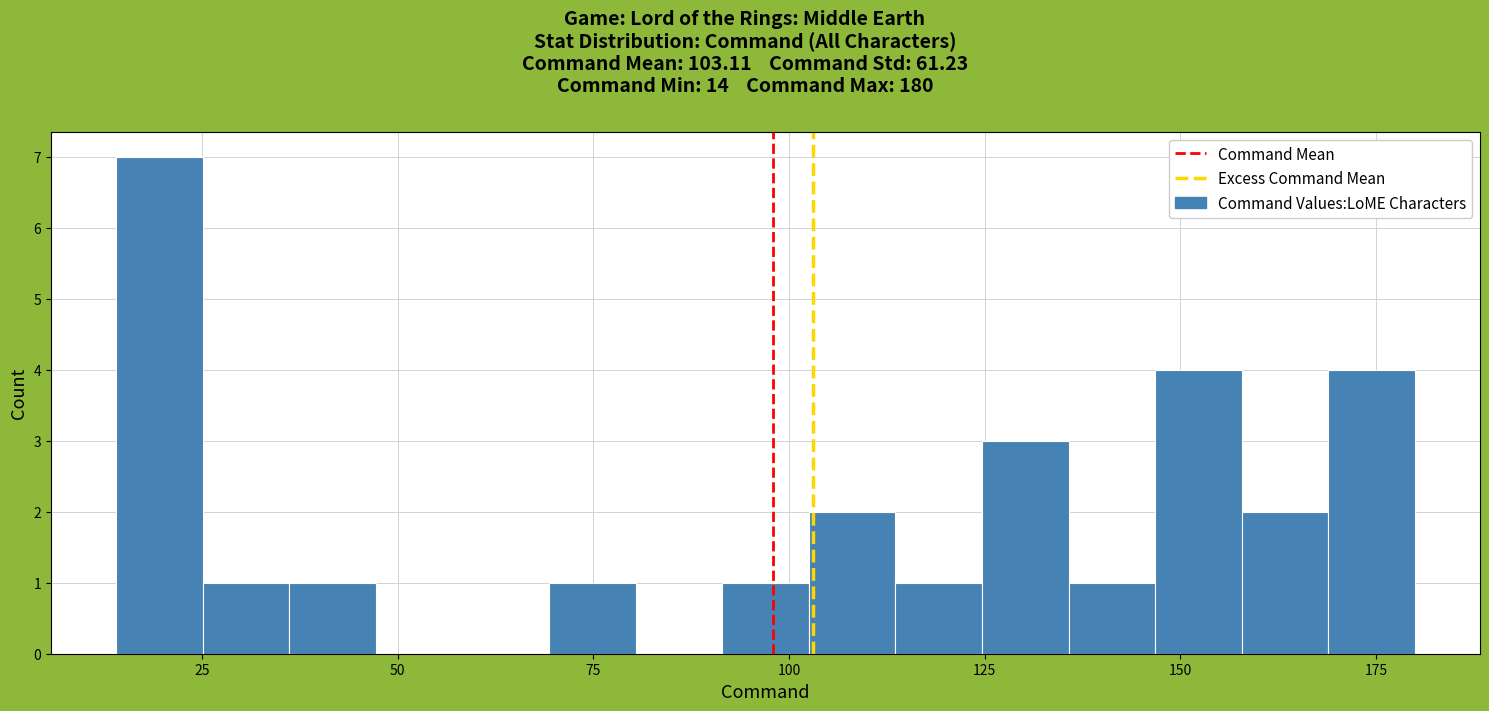

Read against the x-axis, roughly where is the centre of the tallest bar?

20